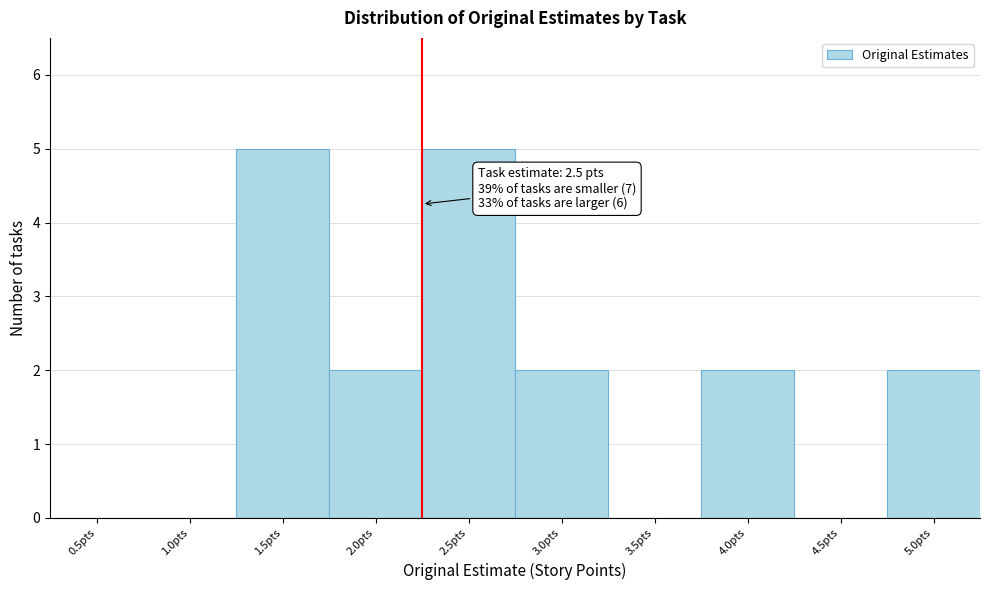

Reading left to right, extract all data points from this chart.

0.5pts=0	1.0pts=0	1.5pts=5	2.0pts=2	2.5pts=5	3.0pts=2	3.5pts=0	4.0pts=2	4.5pts=0	5.0pts=2